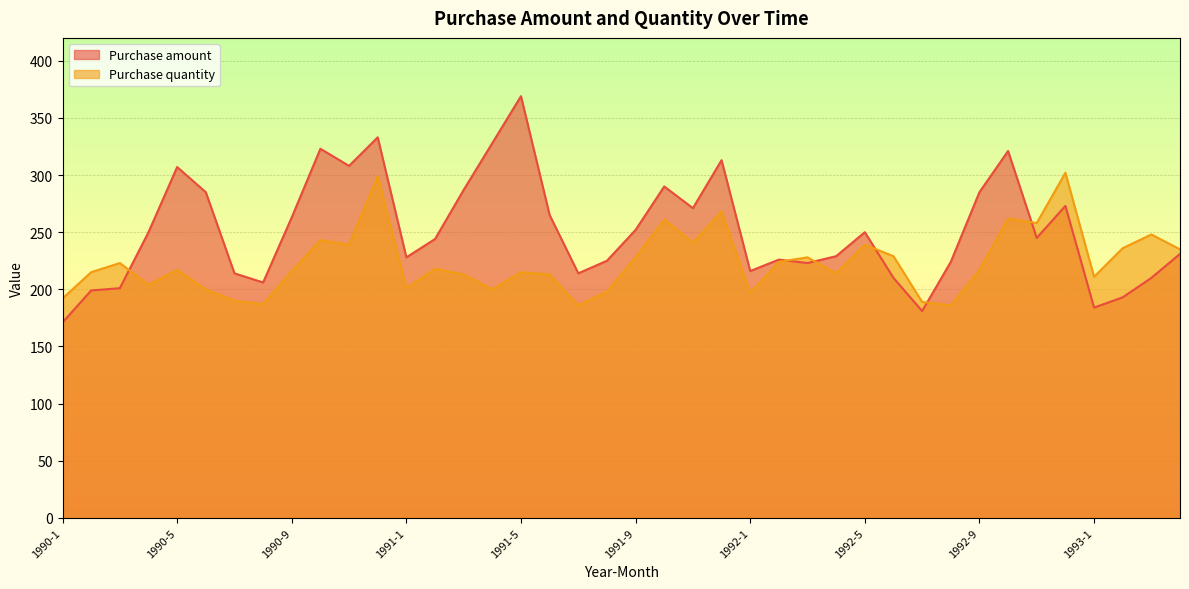

What is the spread (max minus min) of values at 1990-5?

90